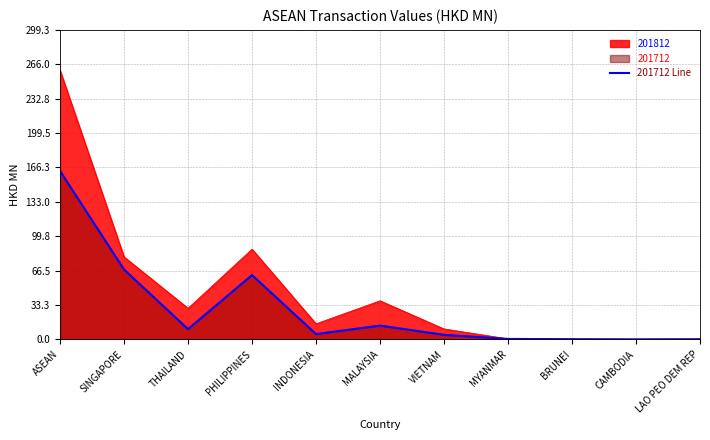

What position from the left is MALAYSIA?

6